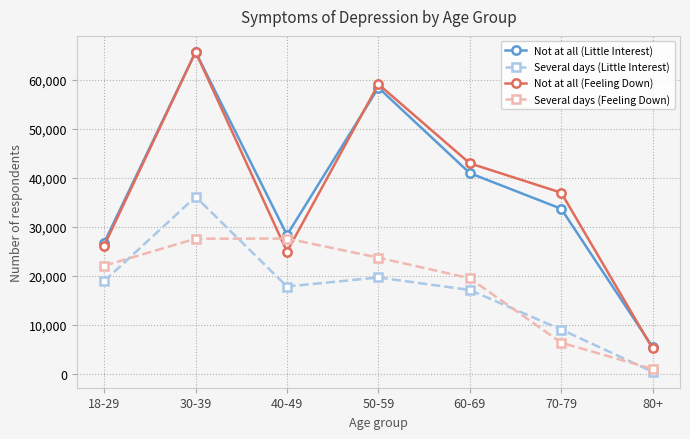

Which series has the largest range (max minus min)?

Not at all (Feeling Down)